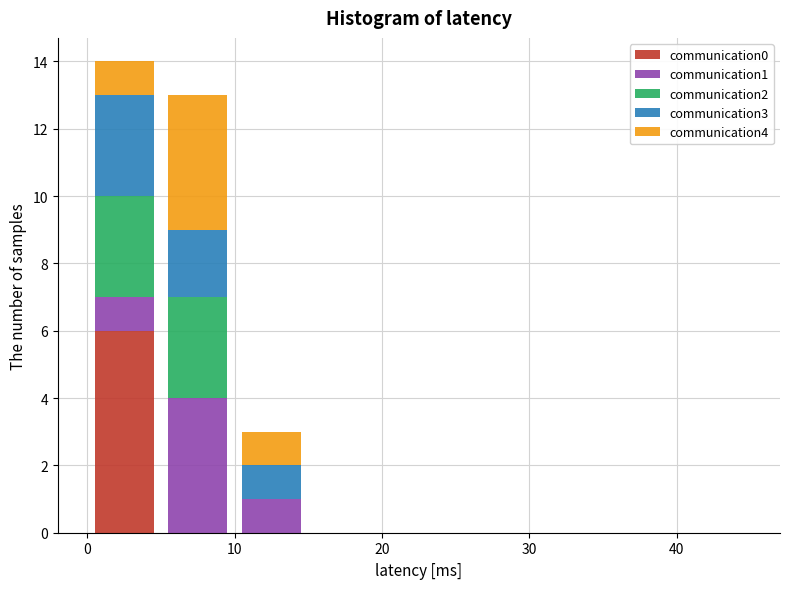

Reading left to right, transcribe this chart: for each stacked bar, give the range it covers on the x-axis and its total height. The values are not printed on the chart, so give them approximately, as read against the axis.

0 to 5: 14
5 to 10: 13
10 to 15: 3
15 to 20: 0
20 to 25: 0
25 to 30: 0
30 to 35: 0
35 to 40: 0
40 to 45: 0